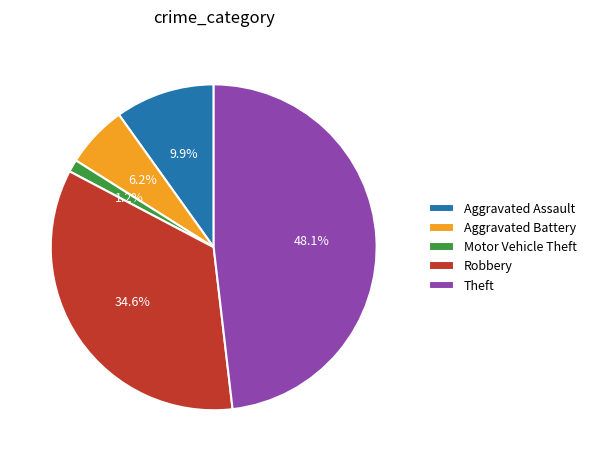

What percentage is NOT represented by Aggravated Battery?

93.8%